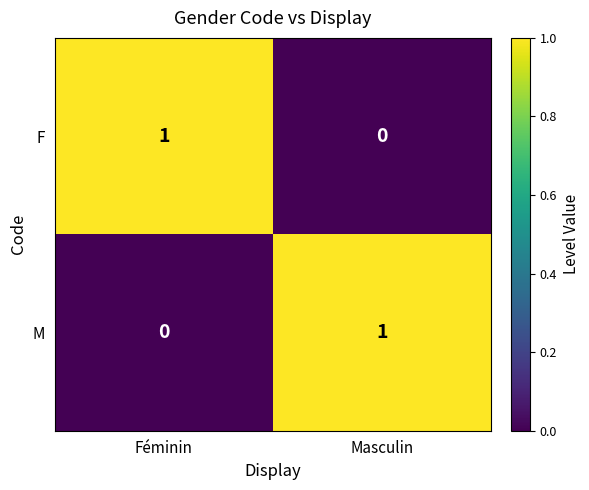

Is the value of M at Féminin greater than the value of F at Féminin?

No